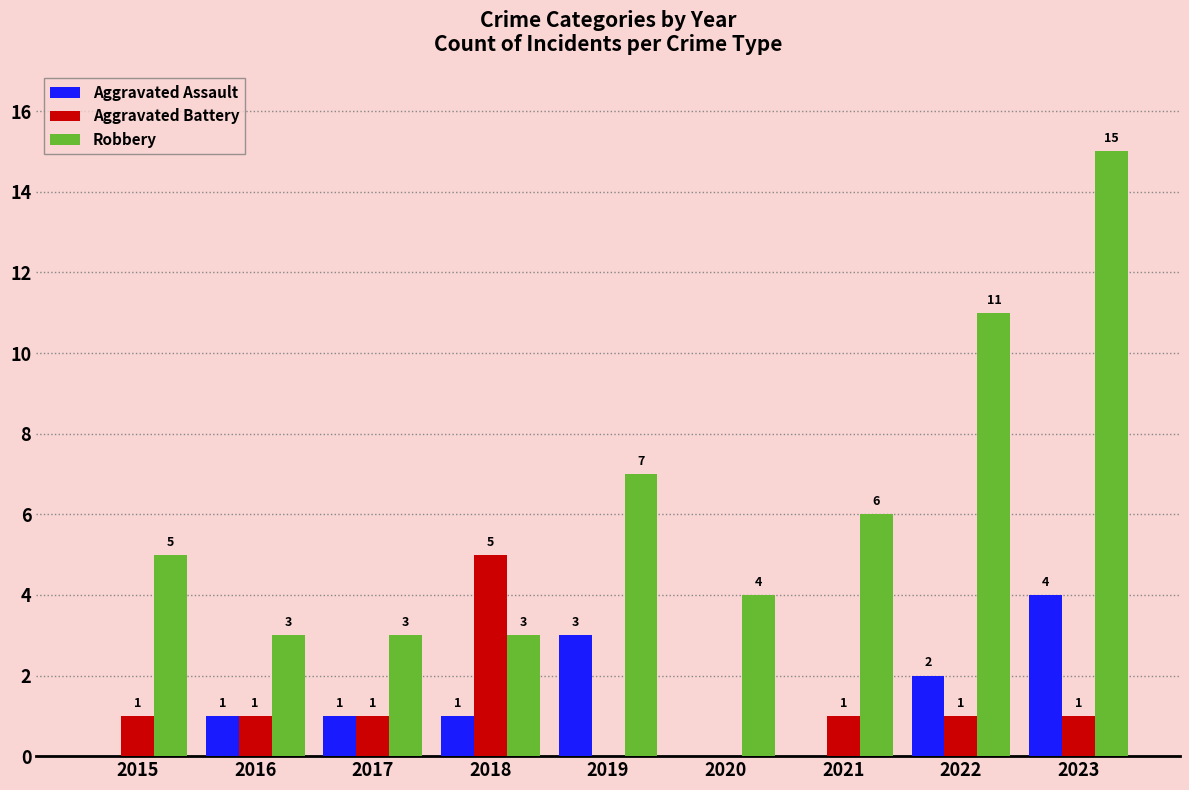

What is the sum of all Aggravated Assault values?

12